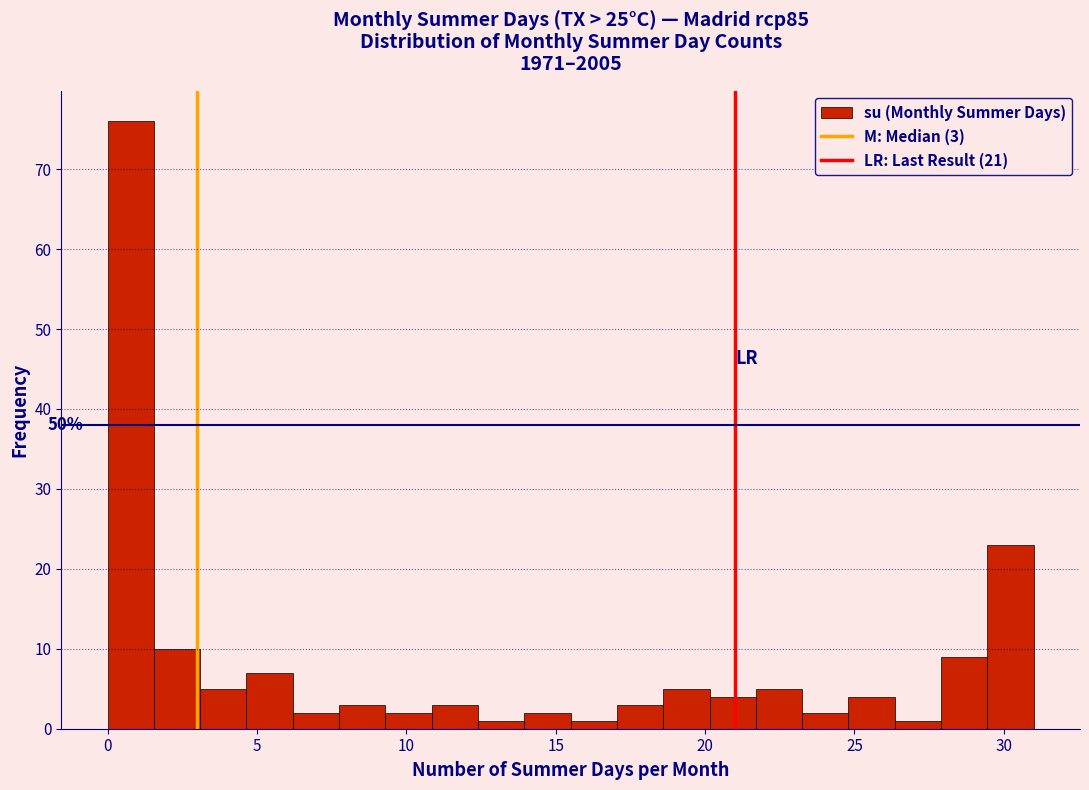

Around what value on the x-axis is the tallest bar? Give the approximate position of its centre, as read against the axis.

1.0